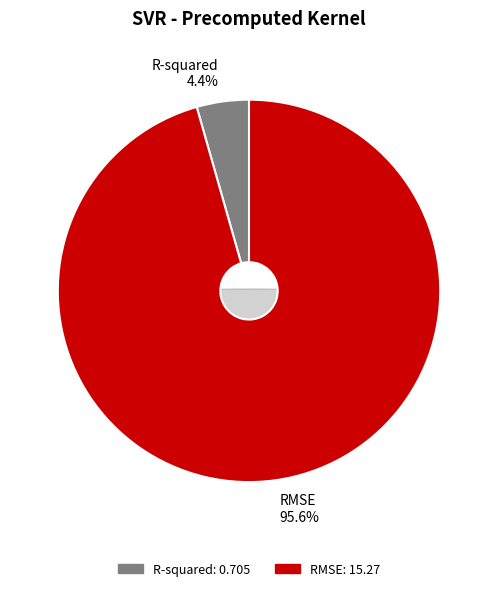

What is the total percentage of RMSE and R-squared?

100.0%